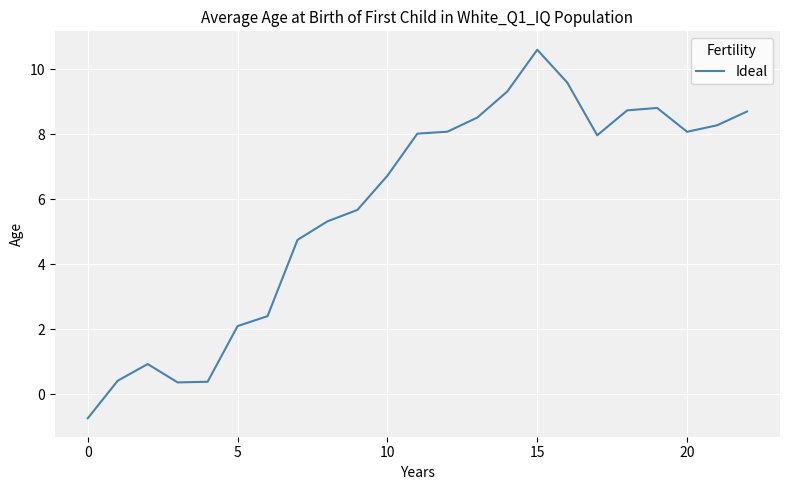

Reading left to right, what are all the values shown in this chart?

-0.7	0.4	0.9	0.4	0.4	2.1	2.4	4.7	5.3	5.7	6.7	8.0	8.1	8.5	9.3	10.6	9.6	8.0	8.7	8.8	8.1	8.3	8.7